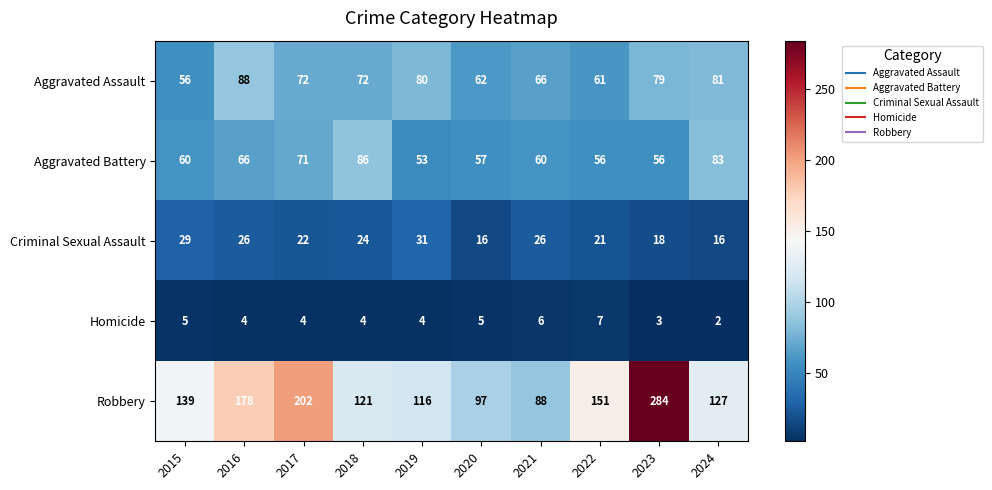

What is the maximum value shown in the chart?

284